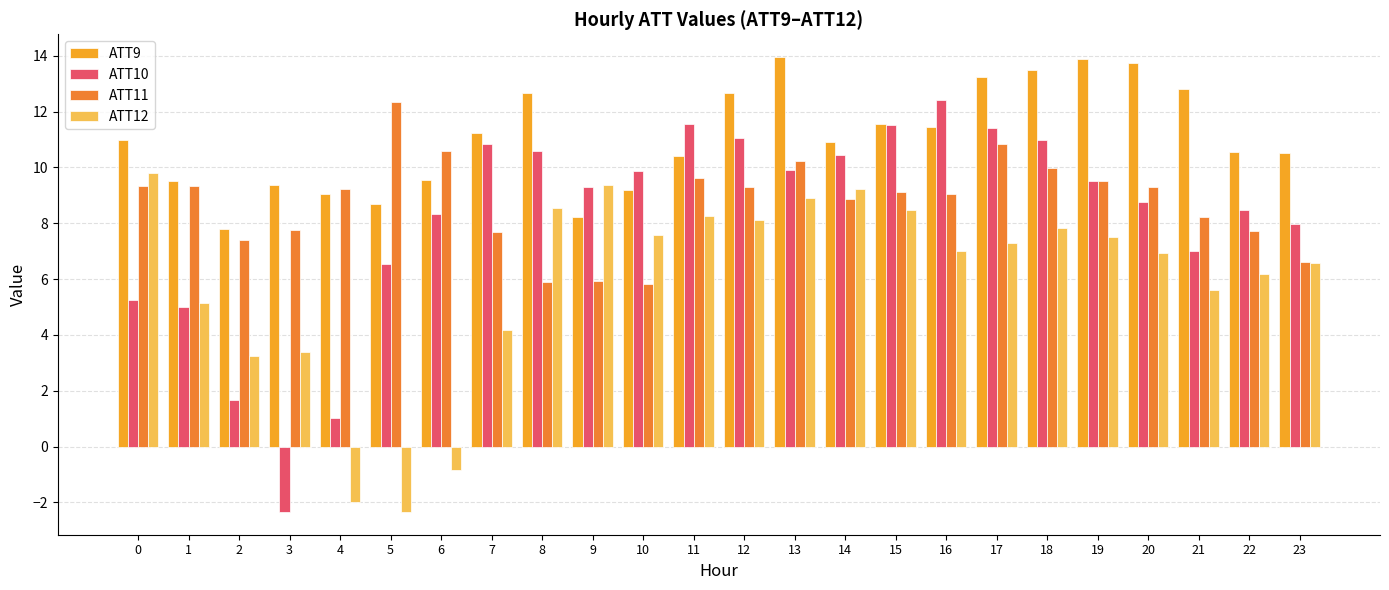

What is the total value across all series at 21?

33.6